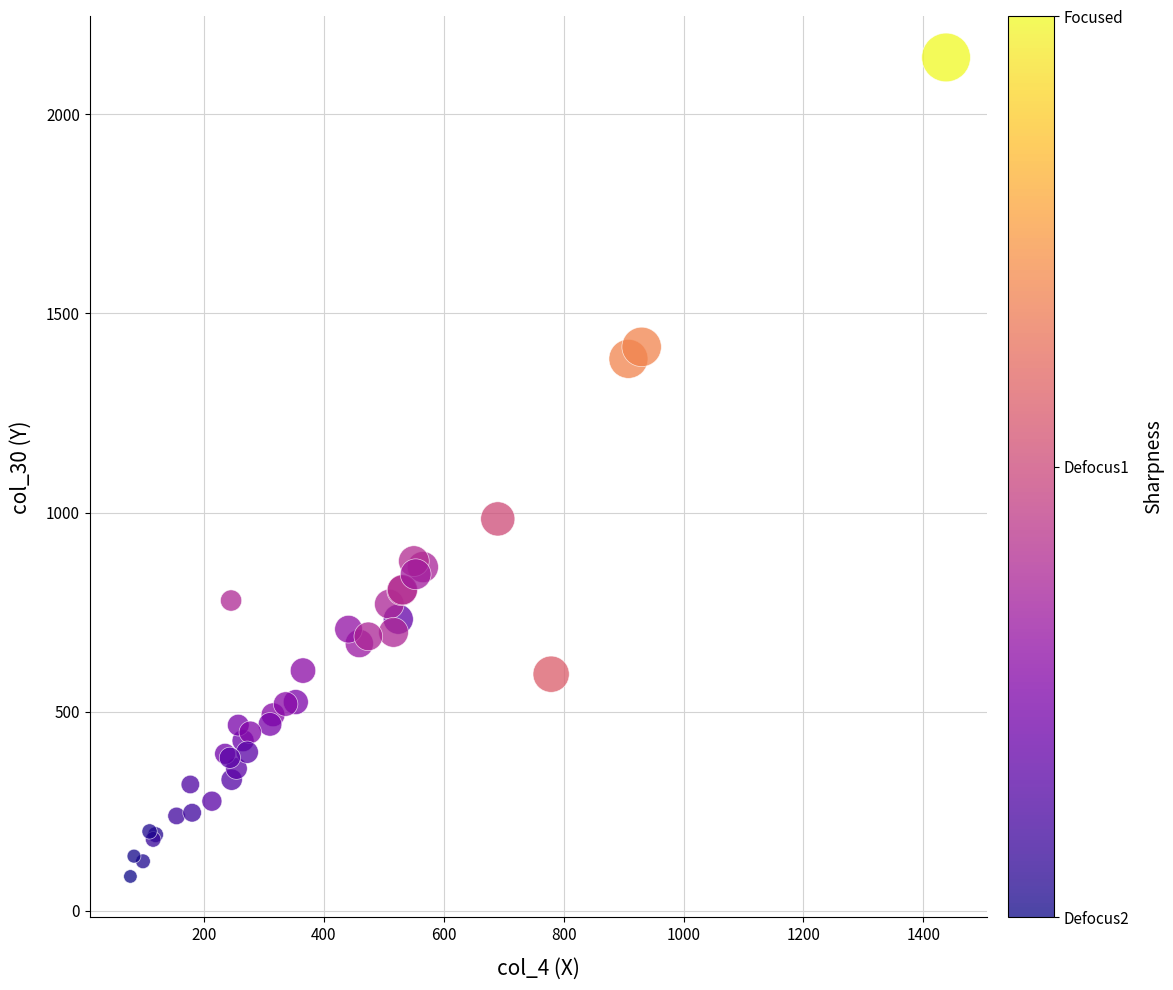

What Y value in the scatter plot is closest to 1114?

984